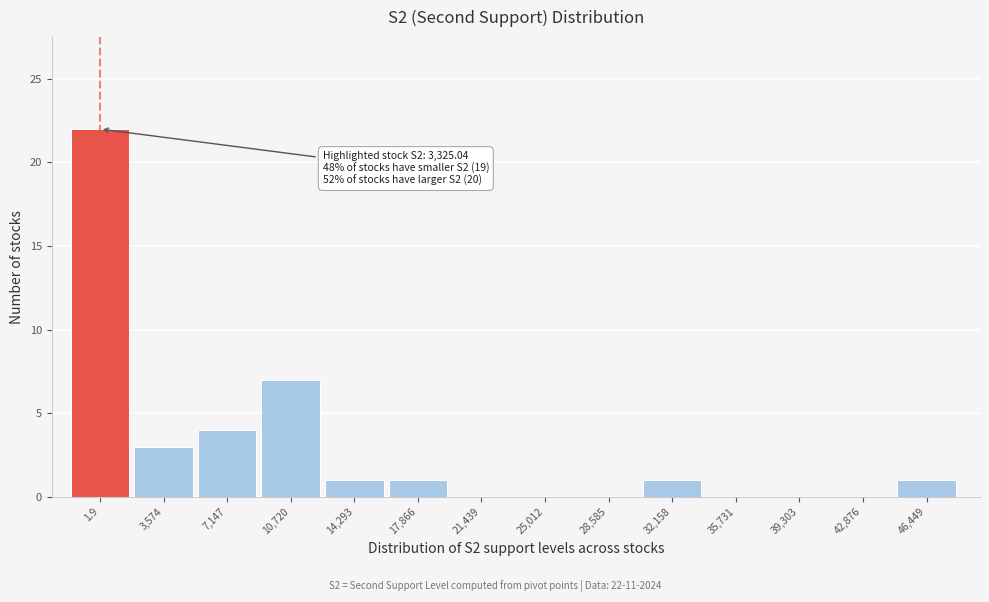

Reading left to right, transcribe all the data shown in this chart.

1.9=22	3,574=3	7,147=4	10,720=7	14,293=1	17,866=1	21,439=0	25,012=0	28,585=0	32,158=1	35,731=0	39,303=0	42,876=0	46,449=1